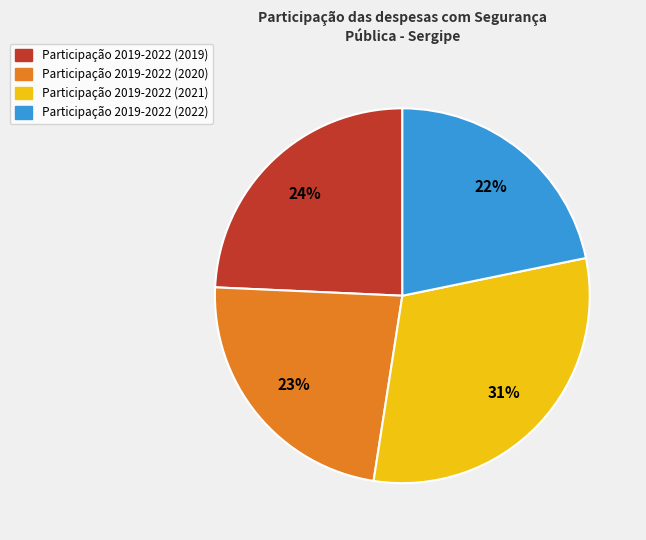

Is there a majority slice in this chart?

No